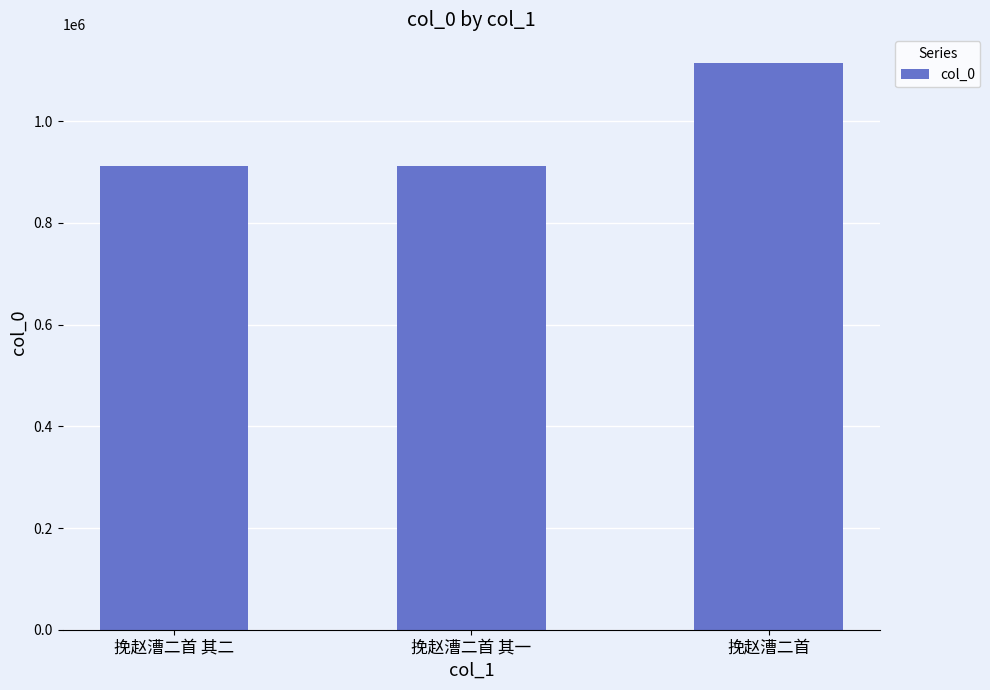

What is the sum of all values?

2938235